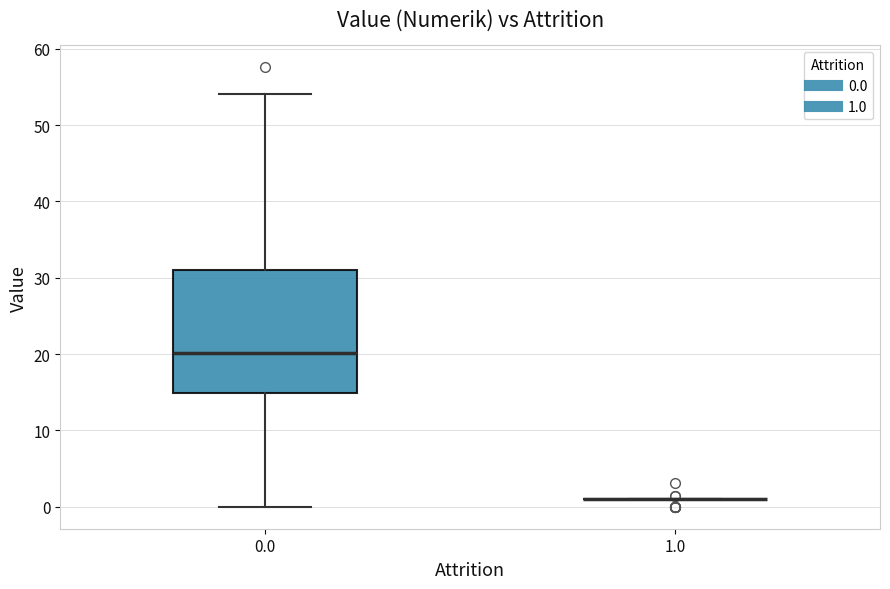

Reading left to right, read every box against the y-axis: the position of its median line, the range the box covers, and the ends of its whiskers. The values are not printed on the chart, so give them approximately, as read against the axis.

0.0: median 20, box 15 to 31, whiskers 0 to 54
1.0: box collapsed to a line at 1, whiskers 1 to 1